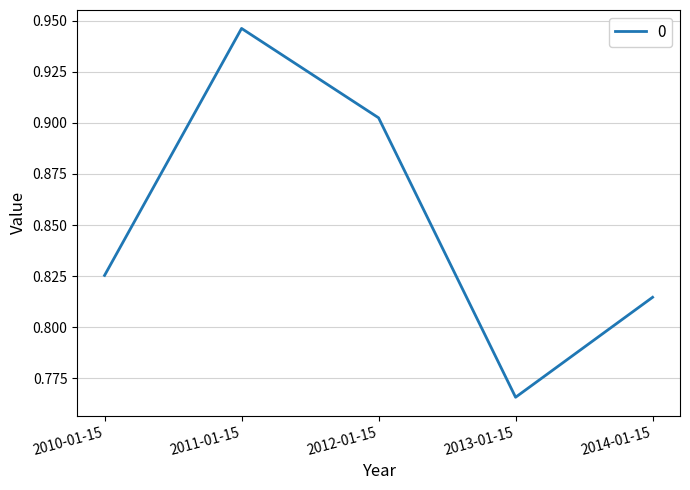

How many interior local peaks (higher than both neighbors) does the data have?

1